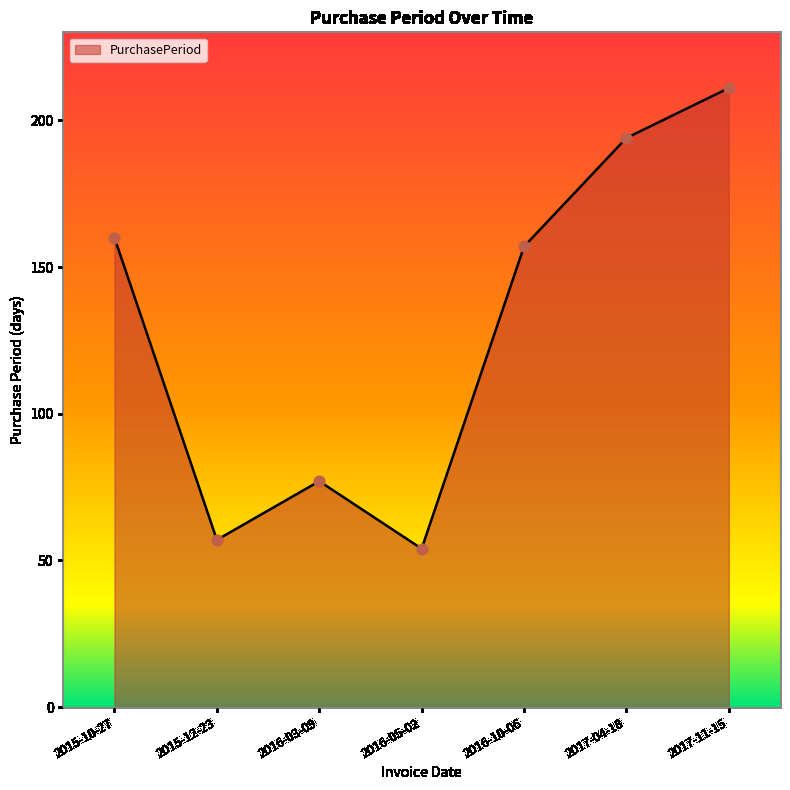

Which has a higher value, 2016-05-02 or 2015-10-27?

2015-10-27